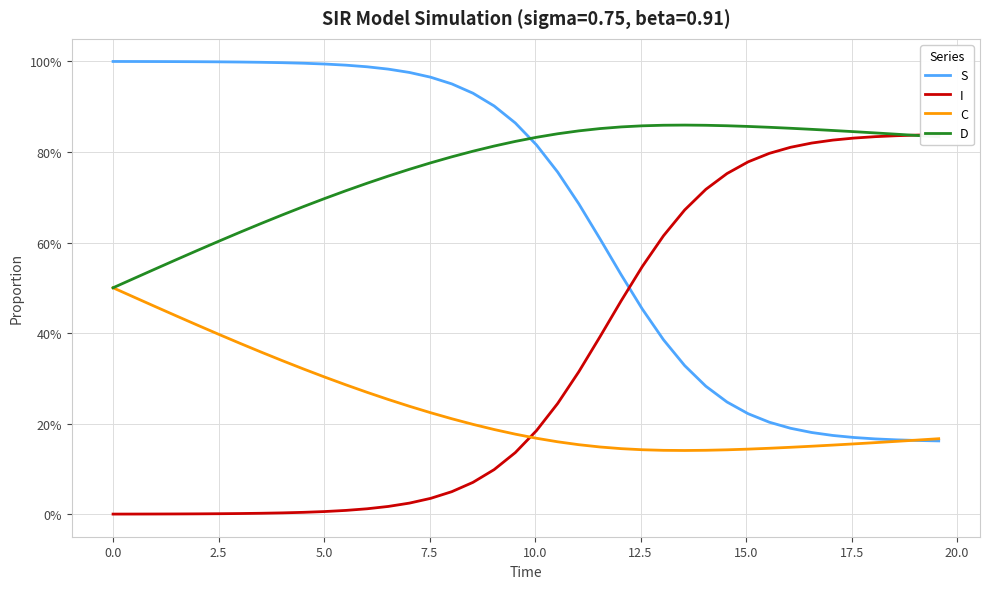

Count the number of categories in the chart.

40